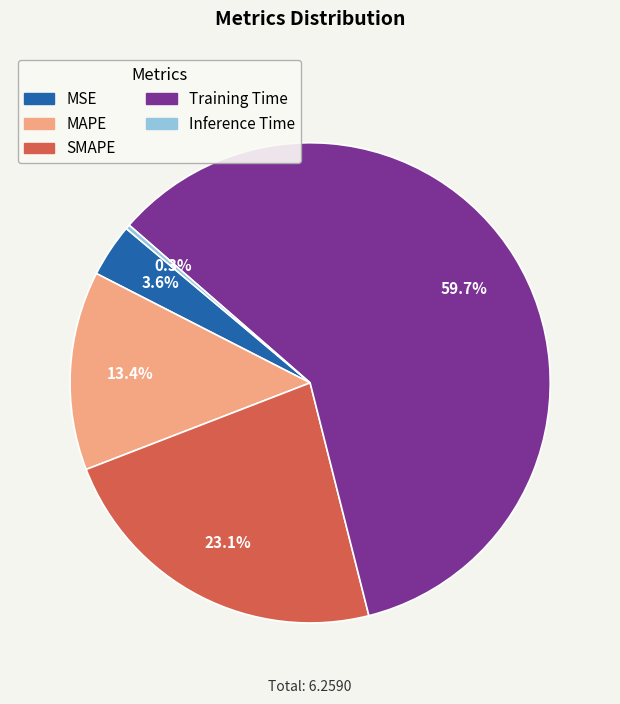

Which has a higher value, Training Time or SMAPE?

Training Time